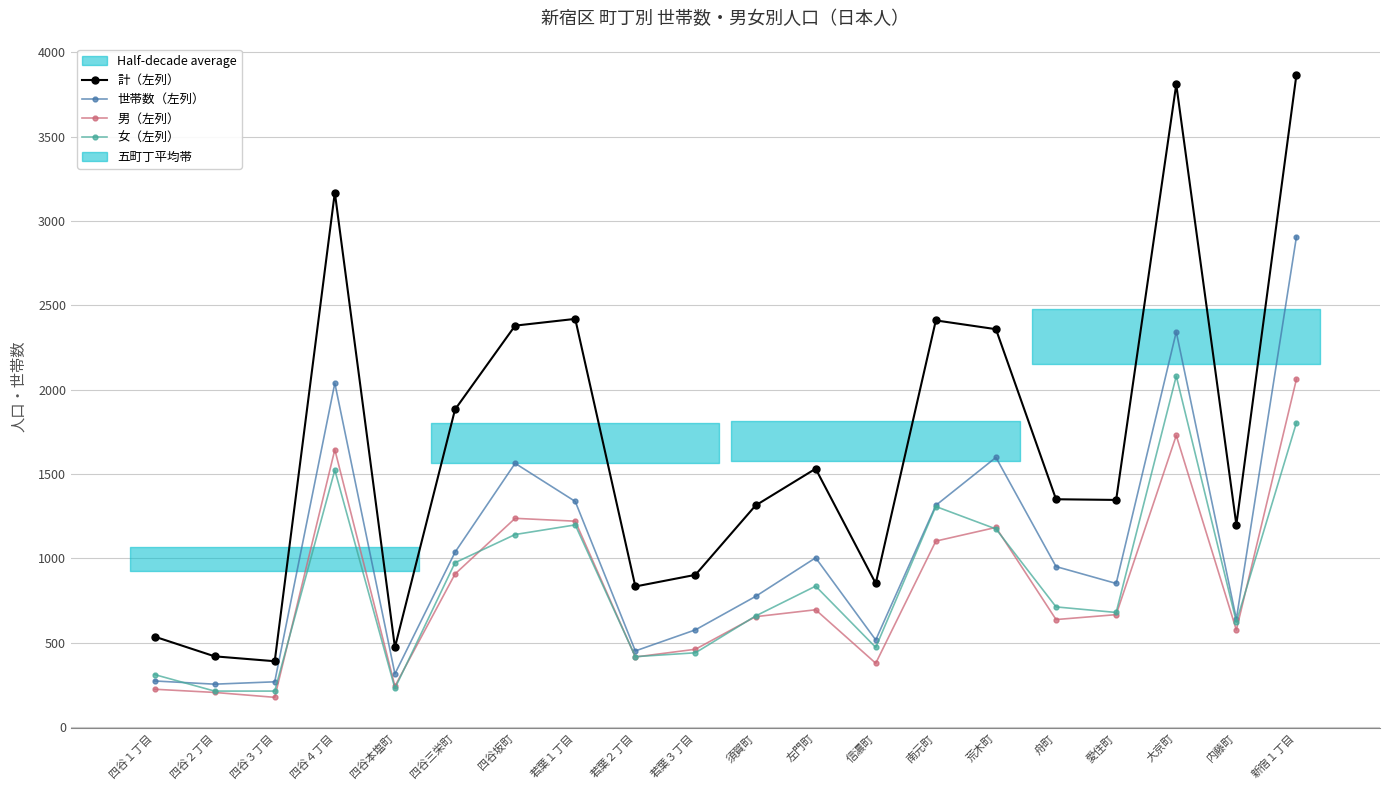

Which series has the largest total across all categories?

計（左列）